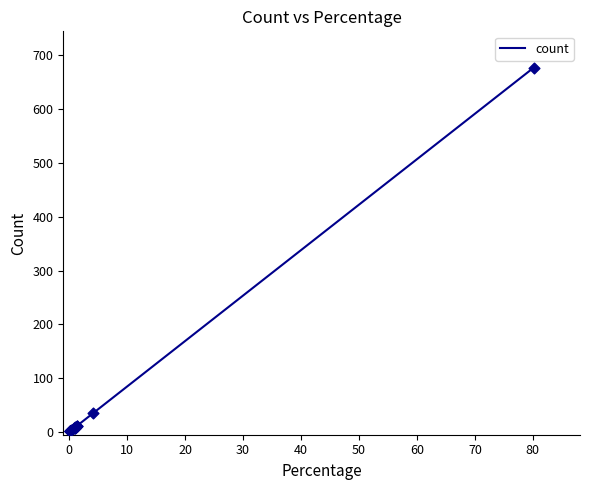

Which has a higher value, 10 or 50?

50